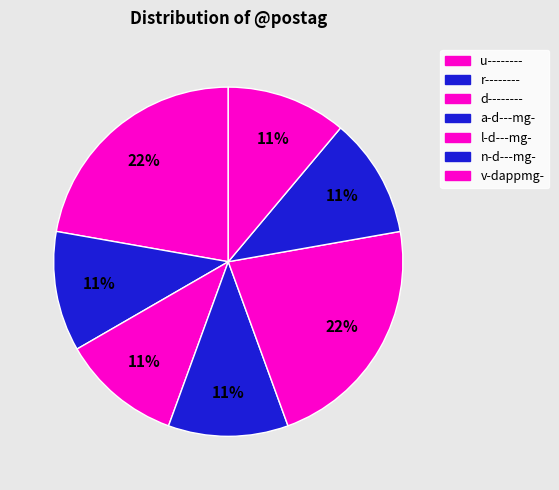

Rank the categories by value from highest to lowest.

u--------, r--------, d--------, a-d---mg-, l-d---mg-, n-d---mg-, l-d---mg- (2), v-dappmg-, u-------- (2)